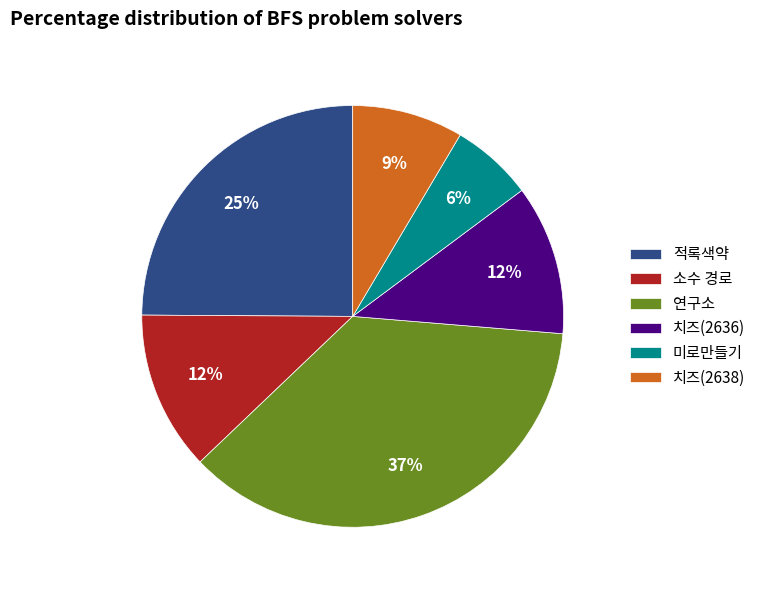

Between 치즈(2638) and 소수 경로, which is larger?

소수 경로